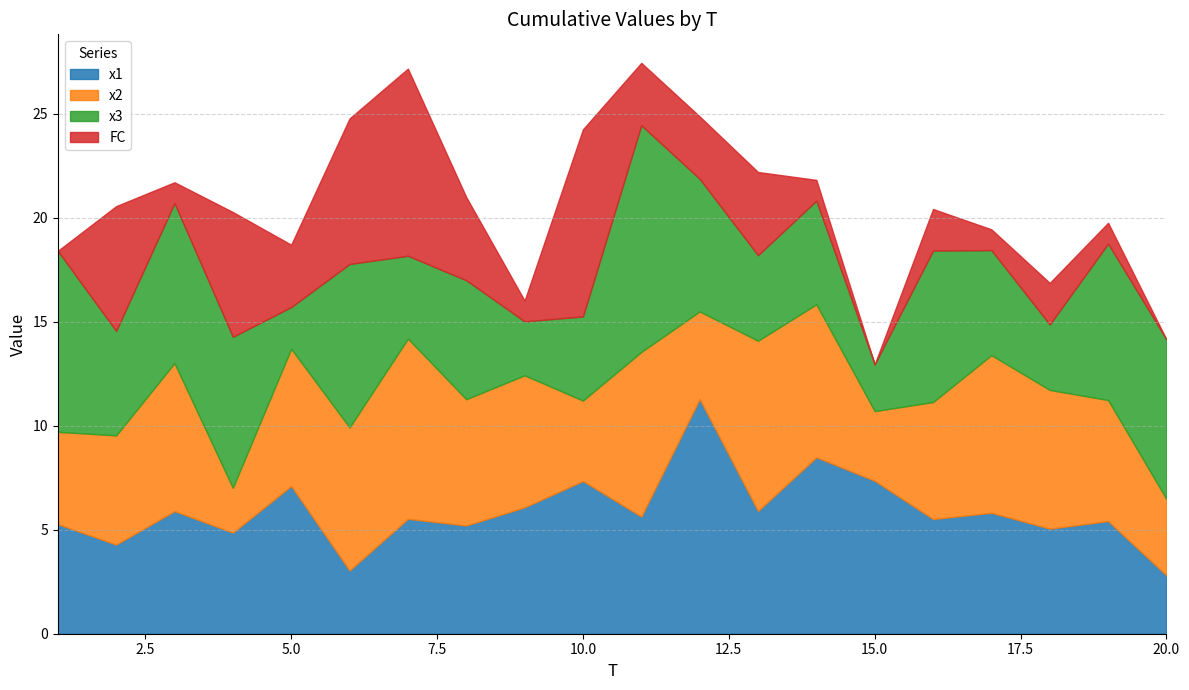

True or false: FC has a value of 0.0 at 1.

True